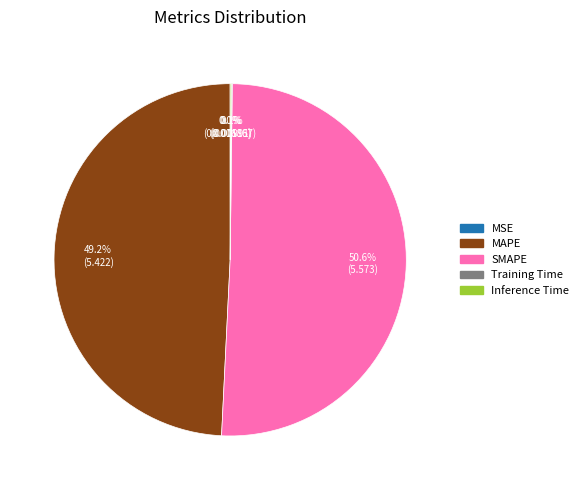

To the nearest percent, what is the difference between the largest and smallest slice percentages?

51%